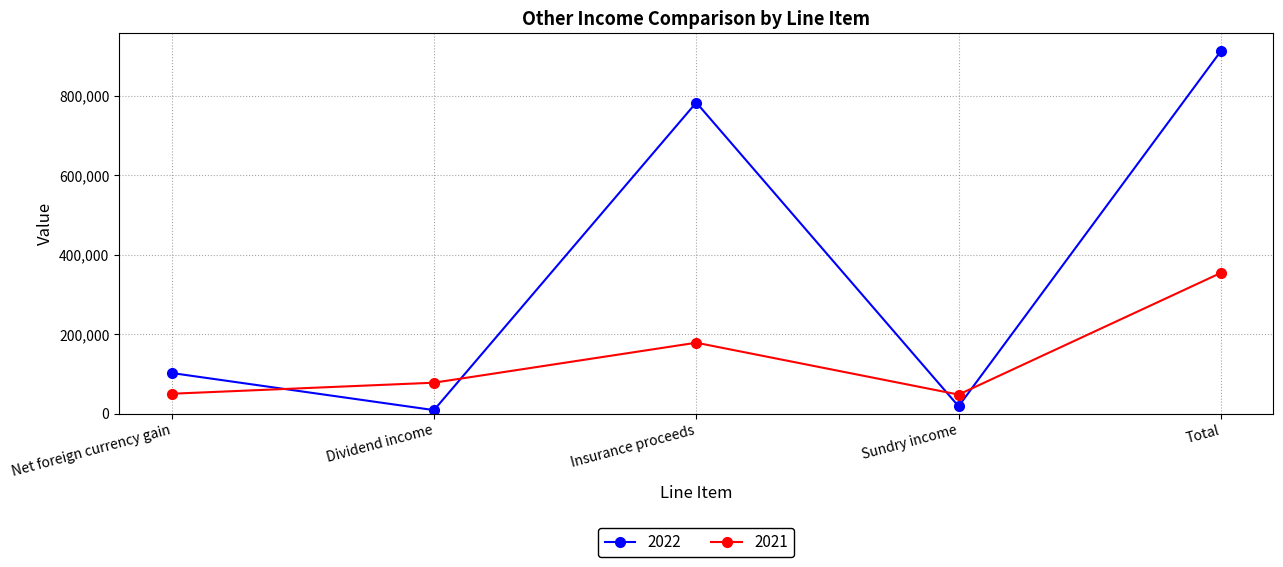

How many data points does each series have?

5